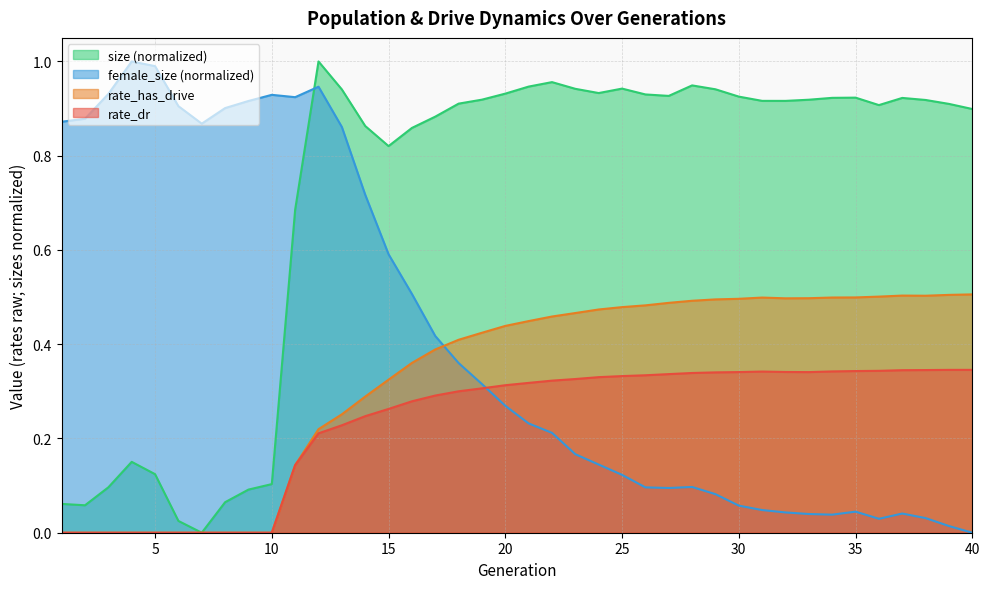

Which has a higher value, 25 or 7?

25